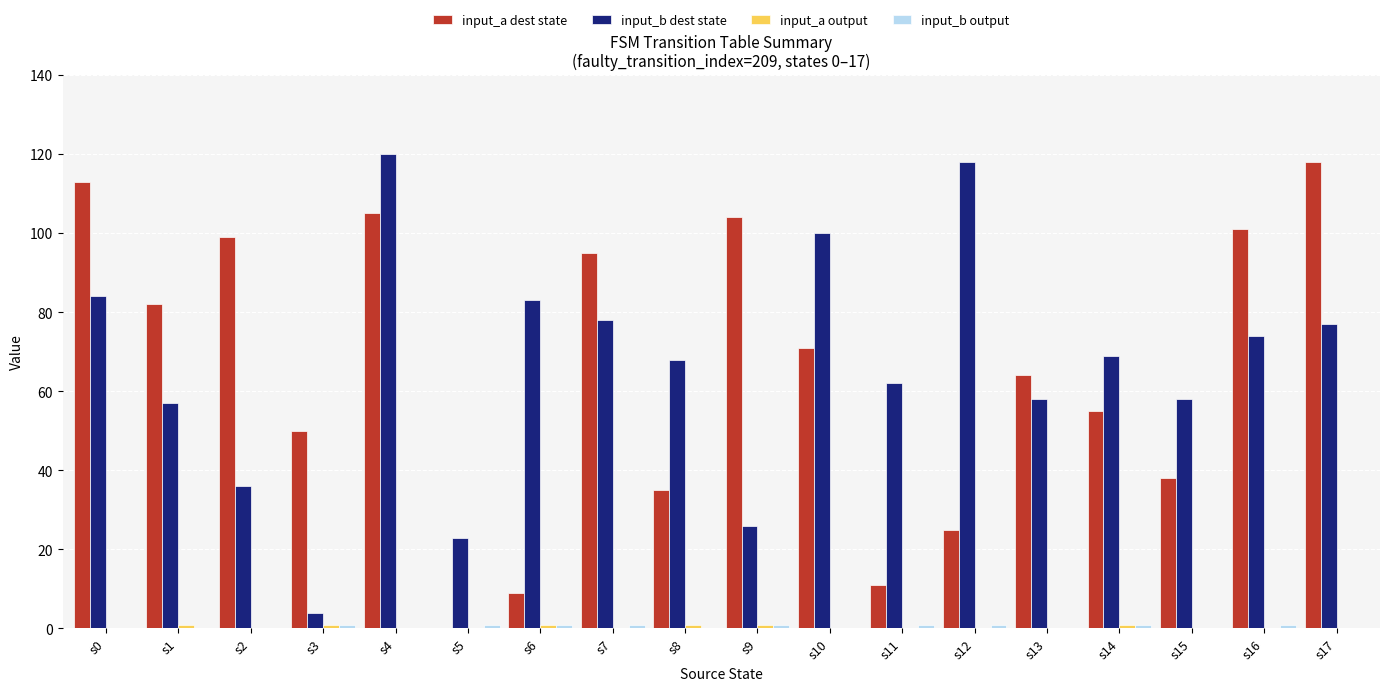

The input_a dest state series shows 9 at s6. True or false?

True